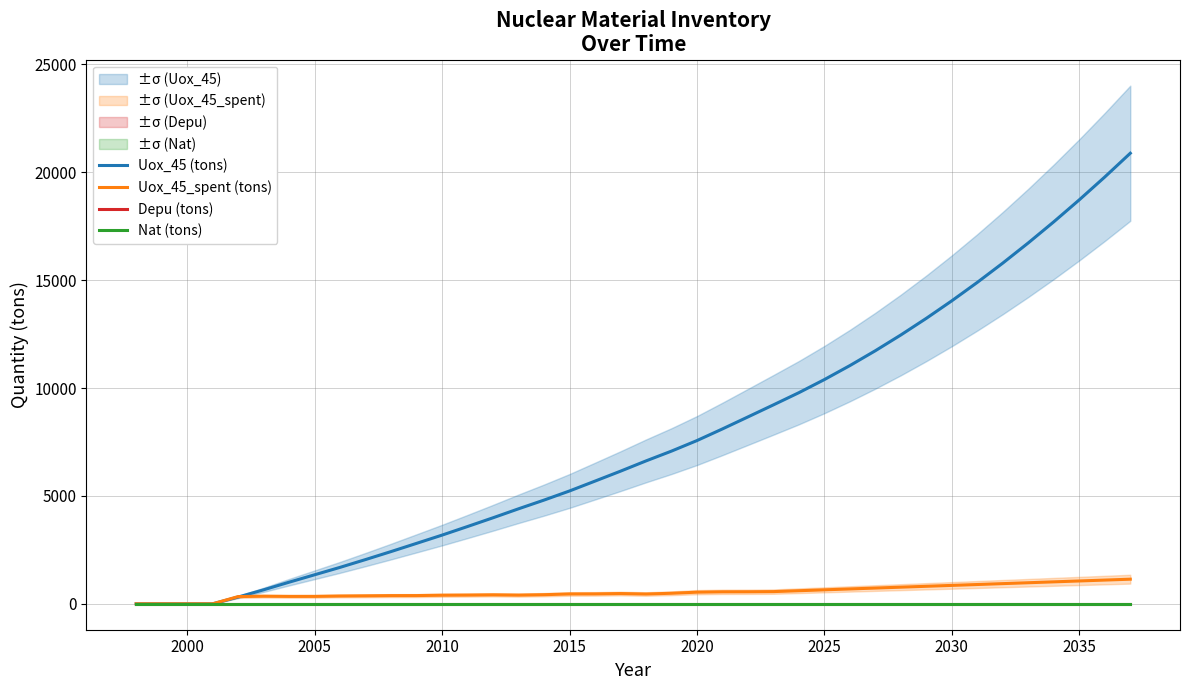

Is this an area chart (filled region under the line)?

No